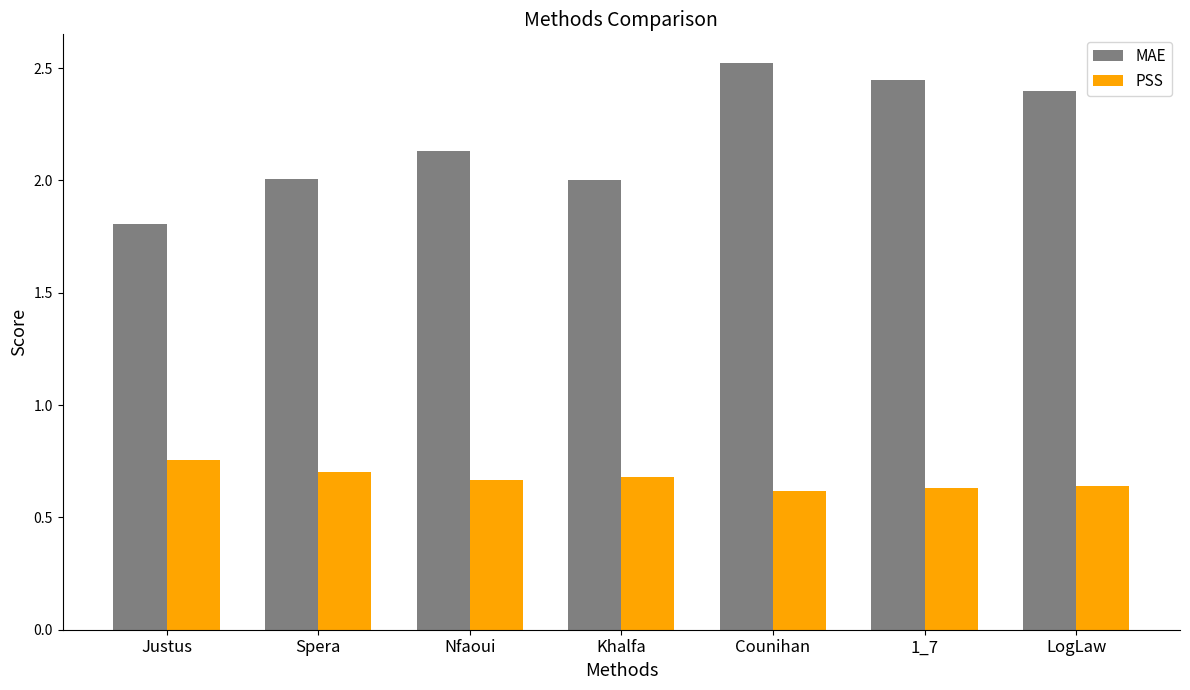

How many groups of bars are there?

7